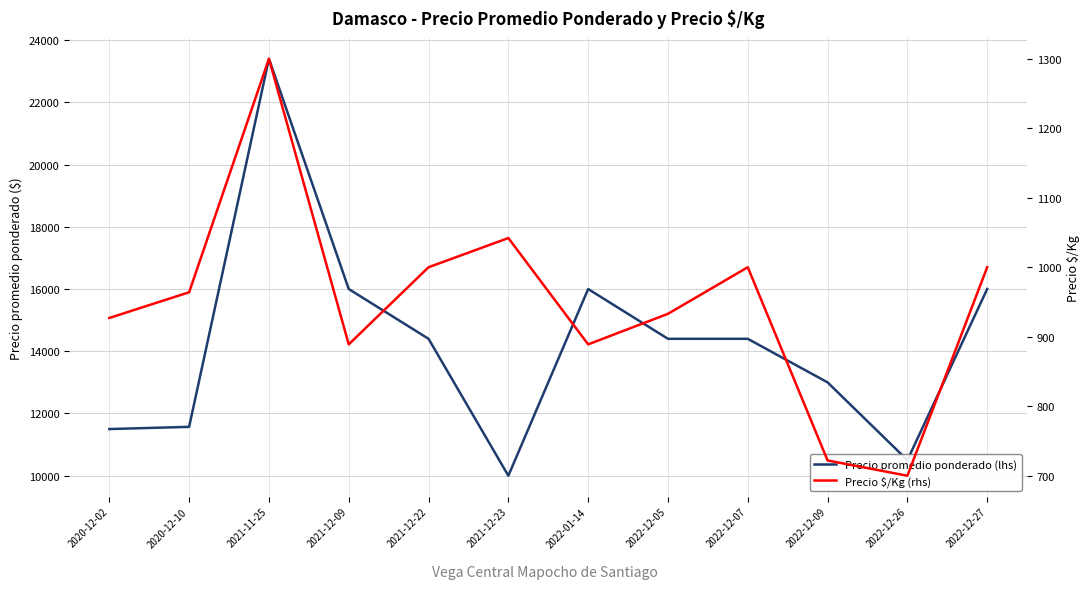

What is the difference between the maximum and minimum values in the Precio promedio ponderado (lhs) series?

13400